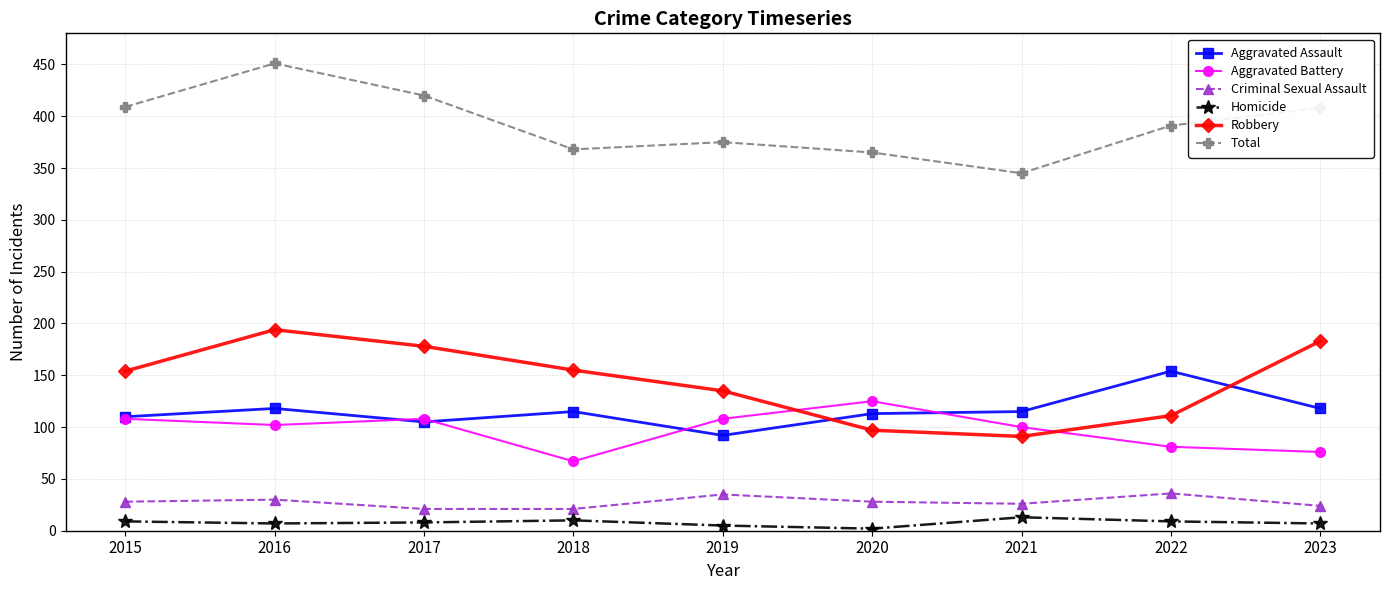

At which label does Total first exceed 391?

2015